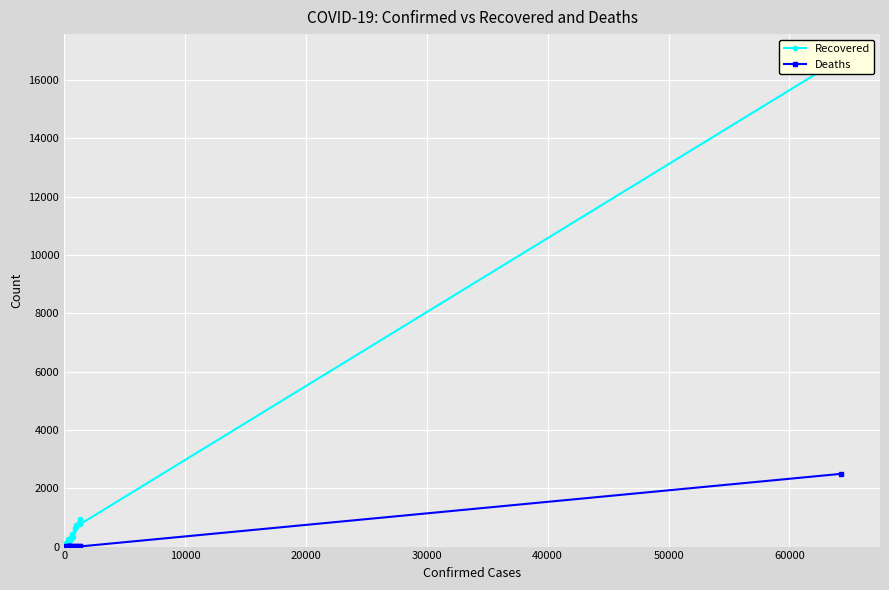

What is the maximum value for Deaths?

2495